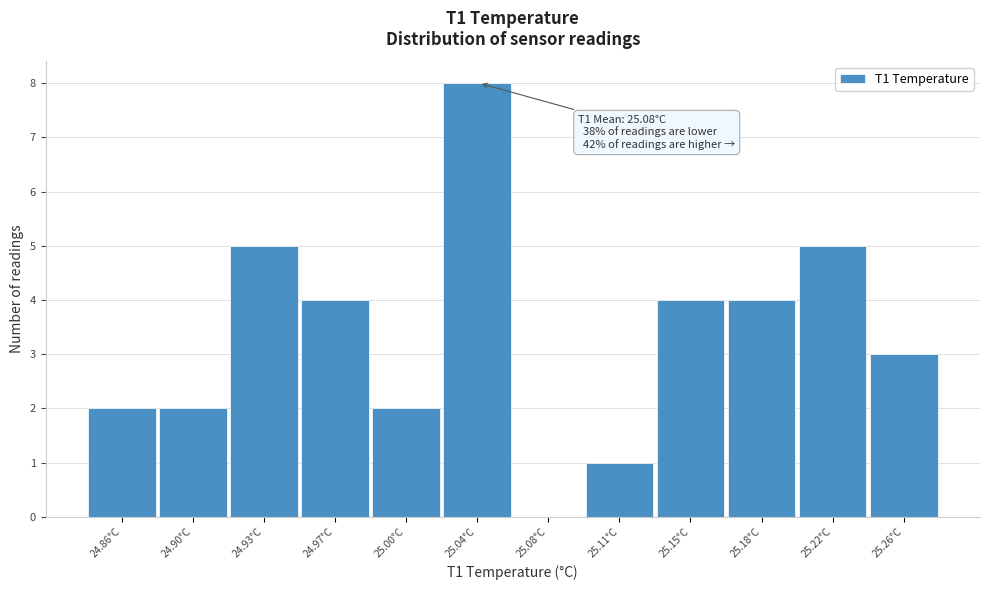

Reading left to right, extract all data points from this chart.

24.86°C=2	24.90°C=2	24.93°C=5	24.97°C=4	25.00°C=2	25.04°C=8	25.08°C=0	25.11°C=1	25.15°C=4	25.18°C=4	25.22°C=5	25.26°C=3